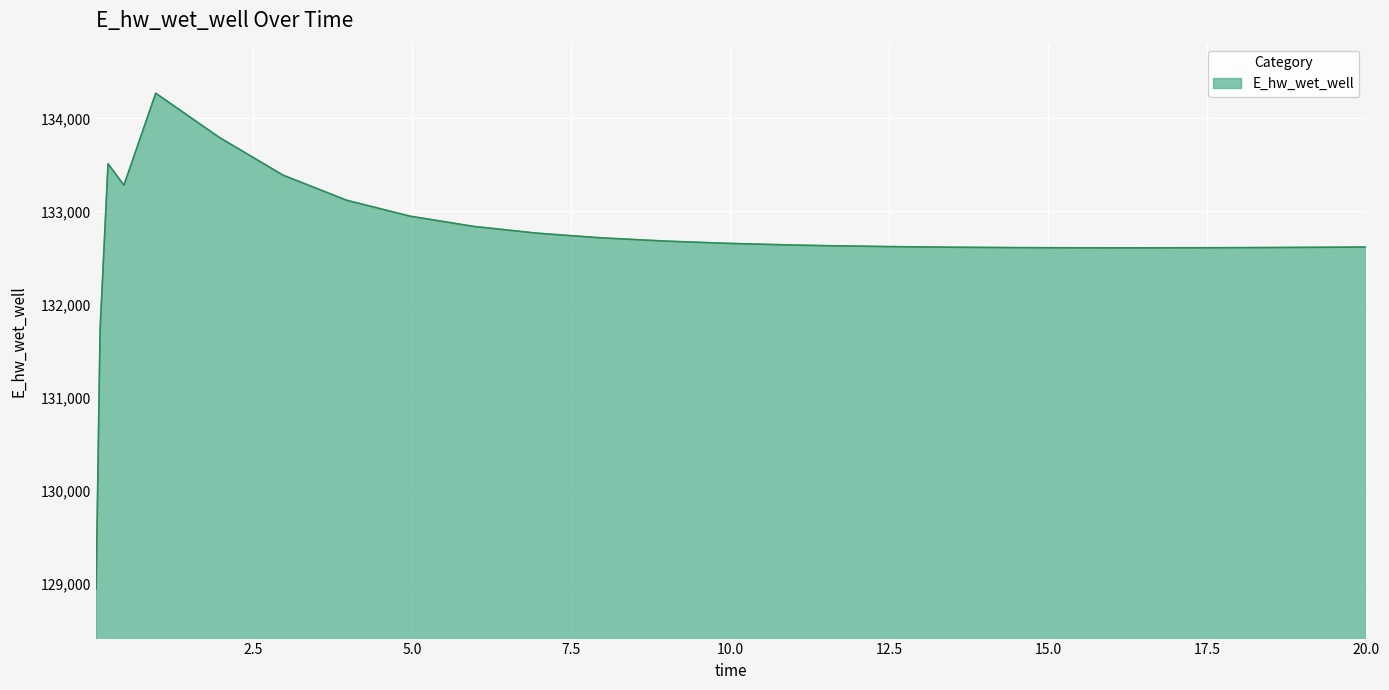

What is the smallest value displayed?

128942.1